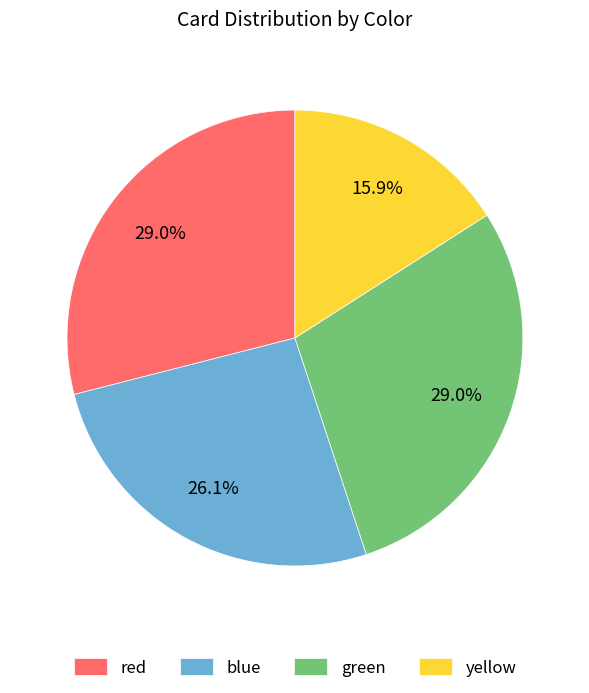

True or false: yellow accounts for 16% of the total.

True